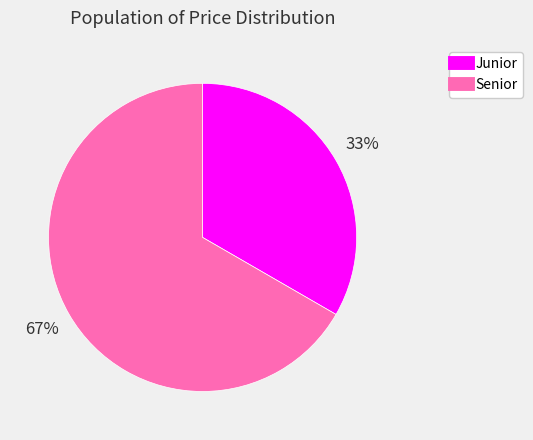

Which slice is the largest?

Senior